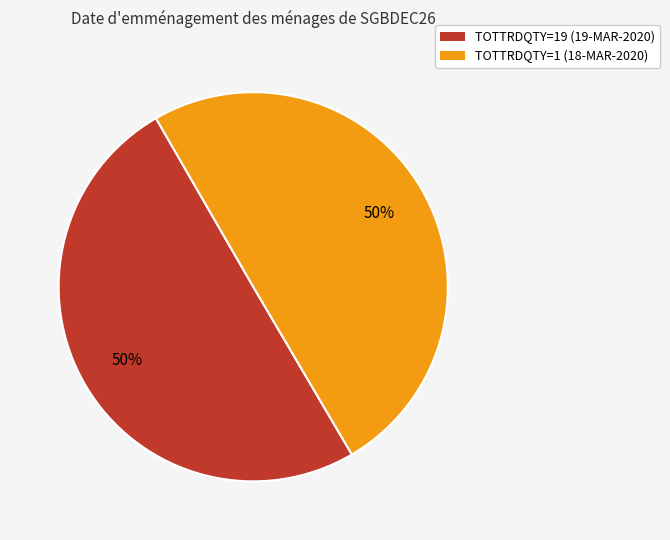

Is it true that TOTTRDQTY=19 (19-MAR-2020) is 39% of the pie?

False